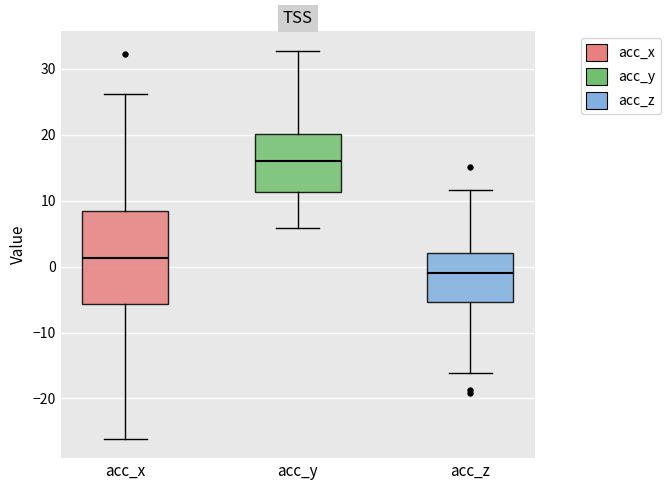

Which box is the tallest, from its lower edge to its upper edge?

acc_x